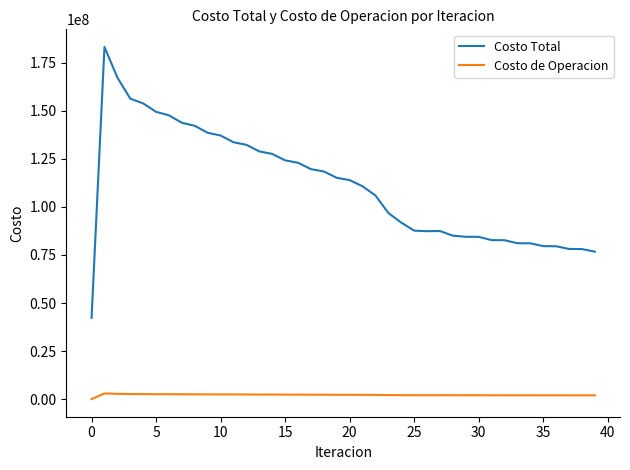

Which series has the widest spread of values?

Costo Total